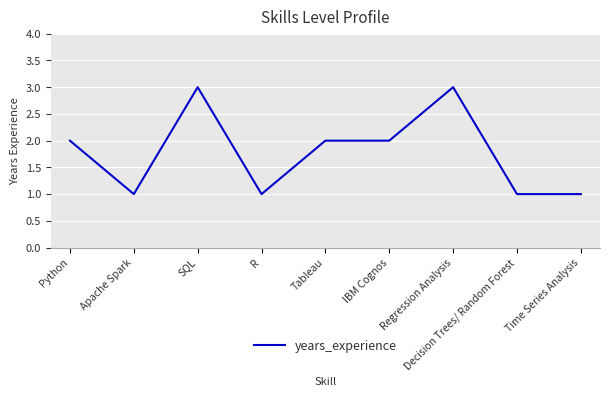

Reading left to right, extract all data points from this chart.

2	1	3	1	2	2	3	1	1